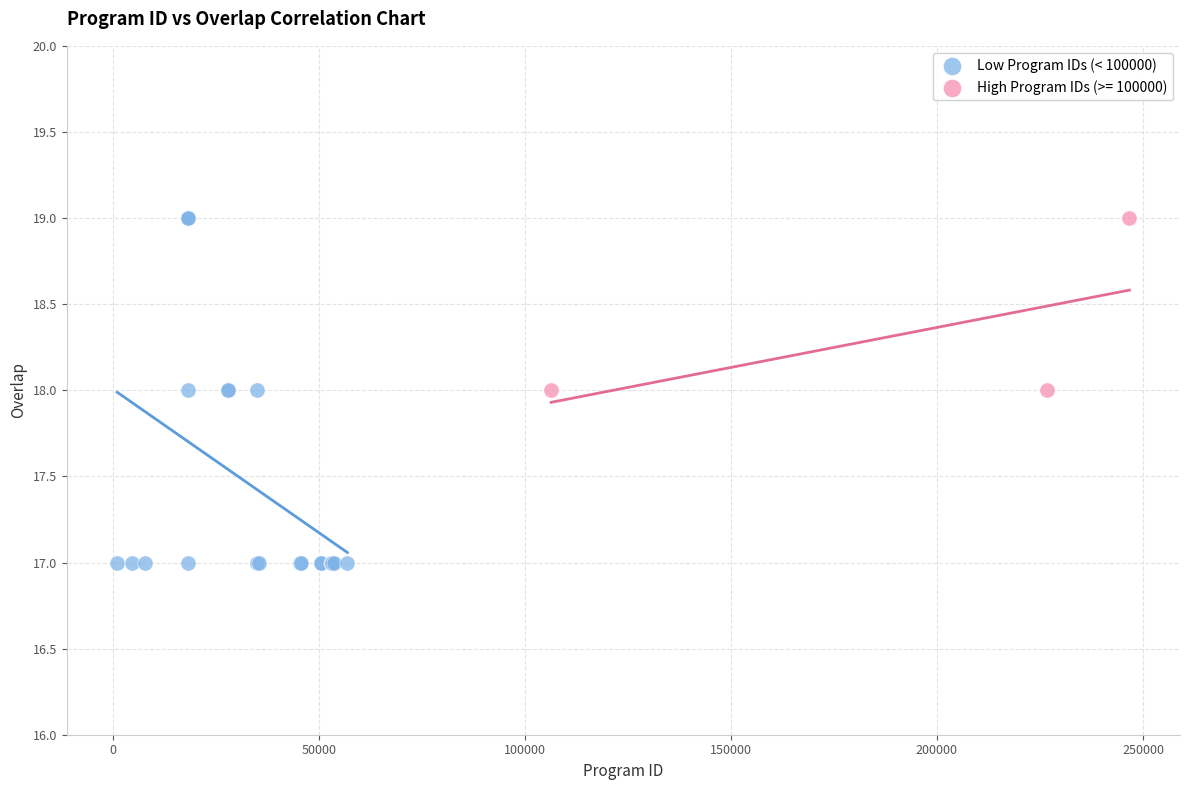

Which series has the widest spread of Y values?

Low Program IDs (< 100000)